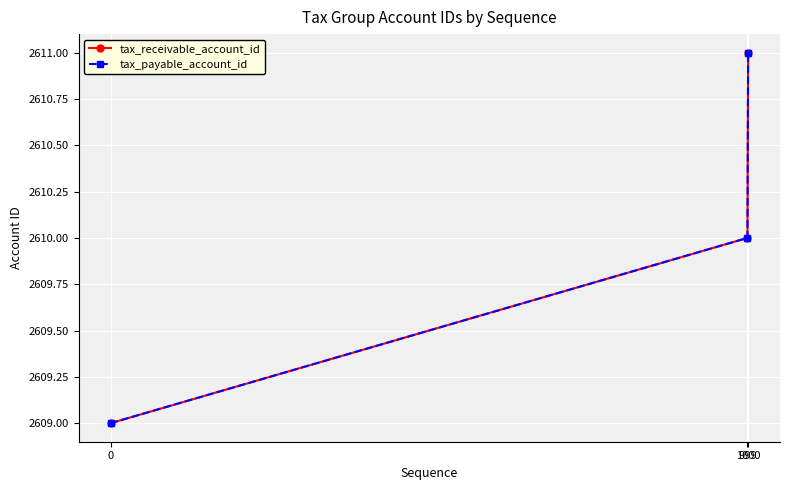

What is the value of the tax_payable_account_id point at the 3rd from the left?

2611